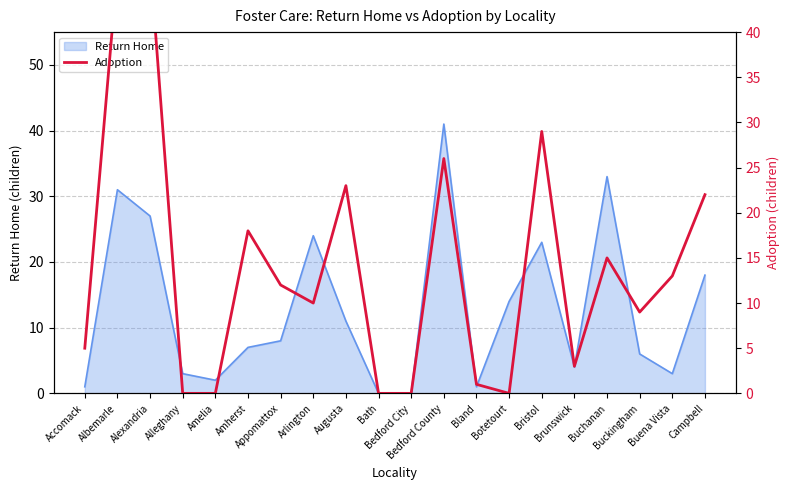

The chart shows a value of 7 at Accomack. True or false?

False